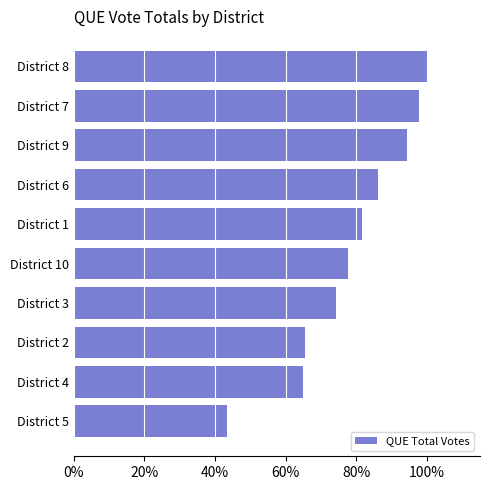

Are the bars horizontal?

Yes